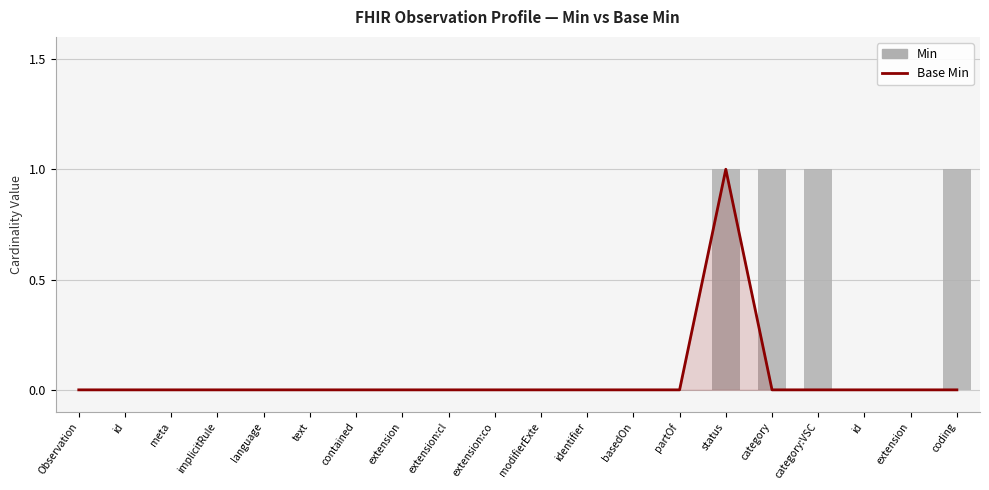

What is the sum of the Min values at category:VSC and coding?

2